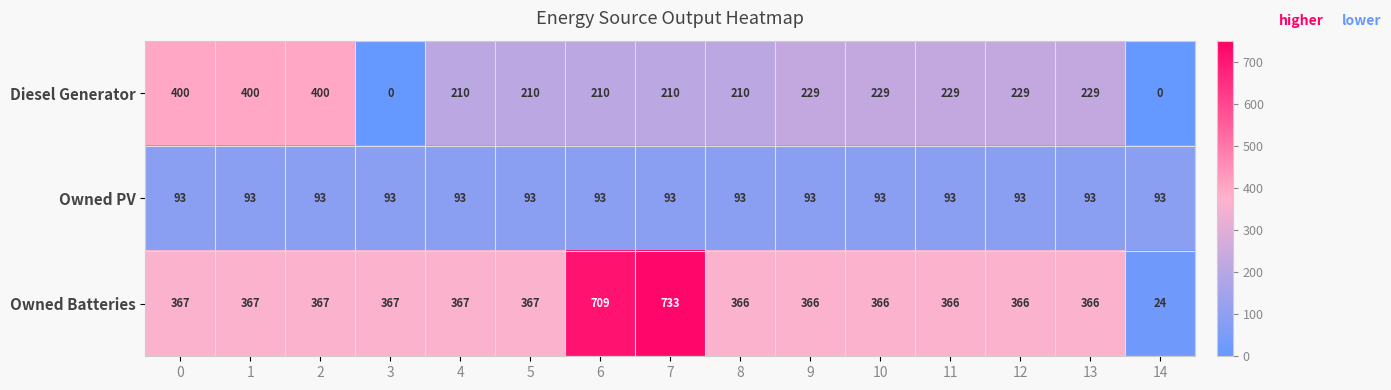

What is the difference between the highest and lowest values at 11?

273